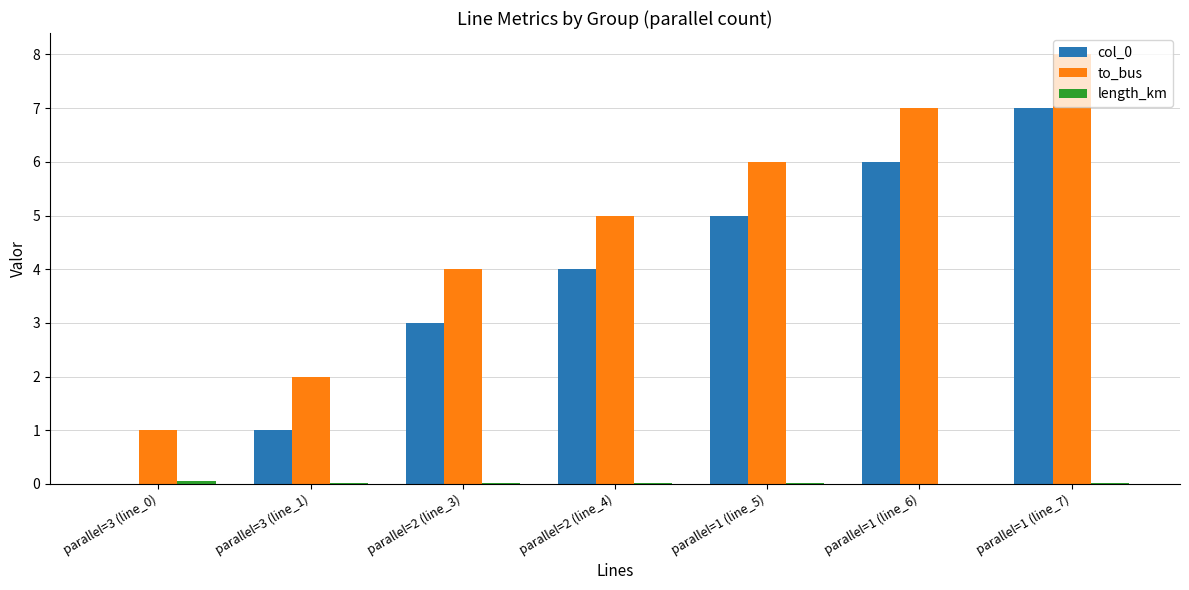

The value of to_bus at parallel=3 (line_1) is 2.0. True or false?

True